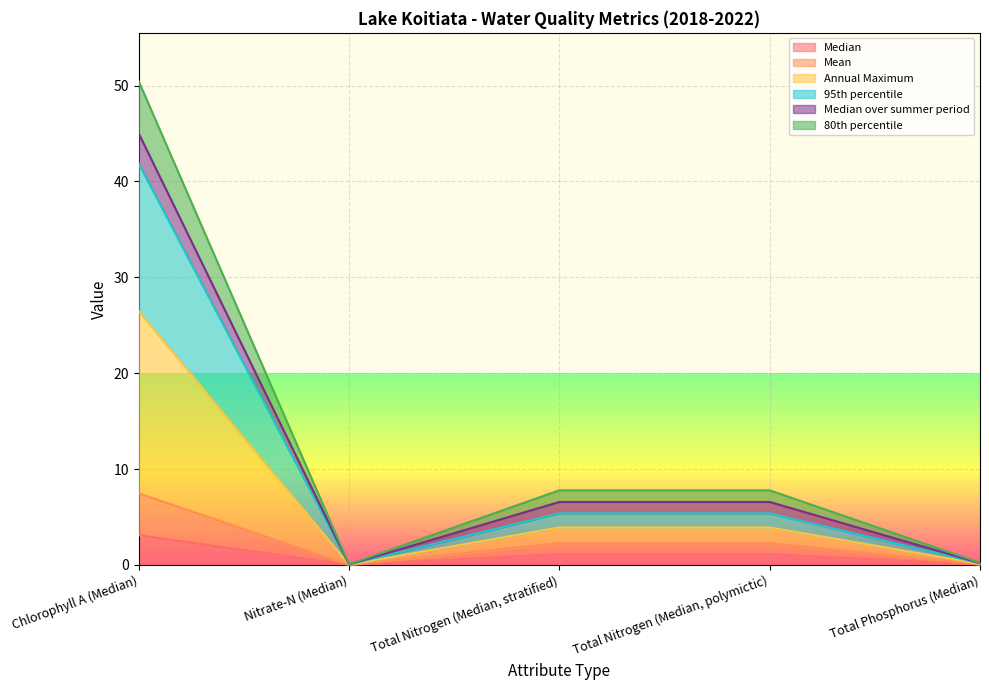

Is it true that Median equals 0.0 at Total Phosphorus (Median)?

True